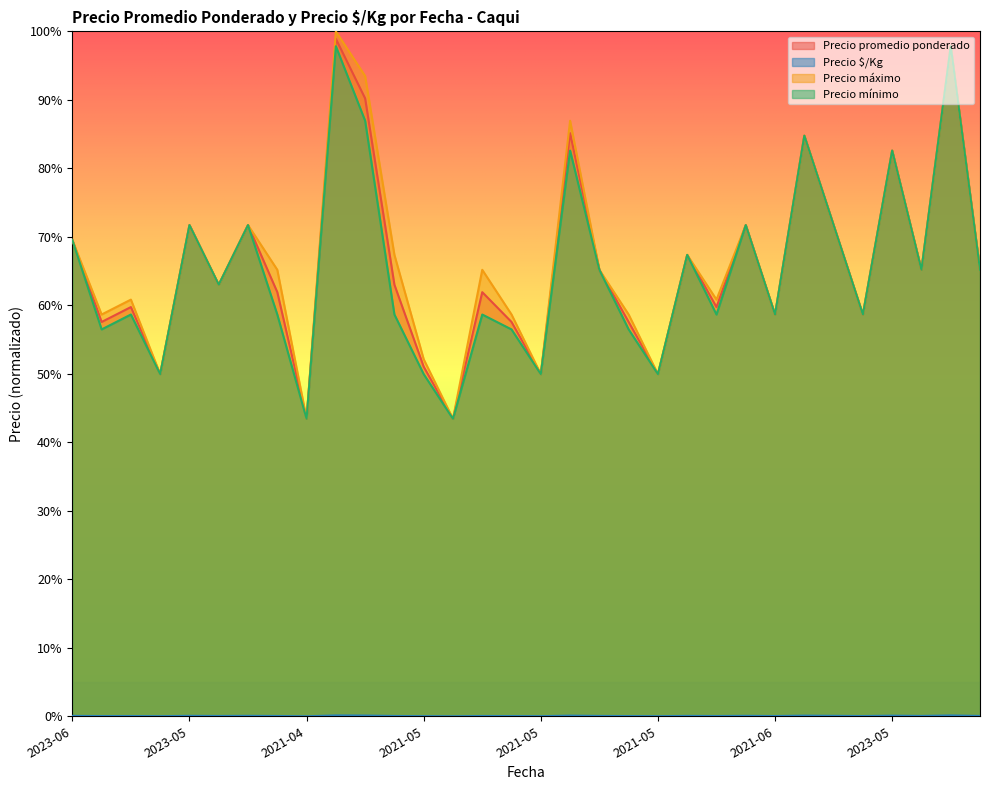

True or false: Precio máximo and Precio mínimo intersect in this chart.

False